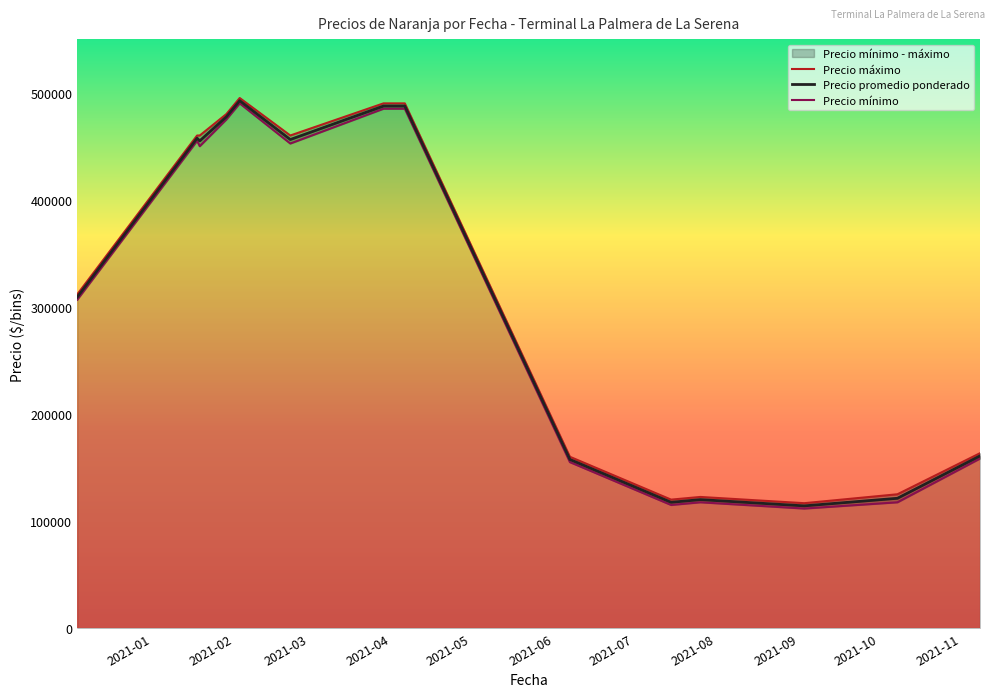

What is the highest value of the Precio promedio ponderado series?

492500.0